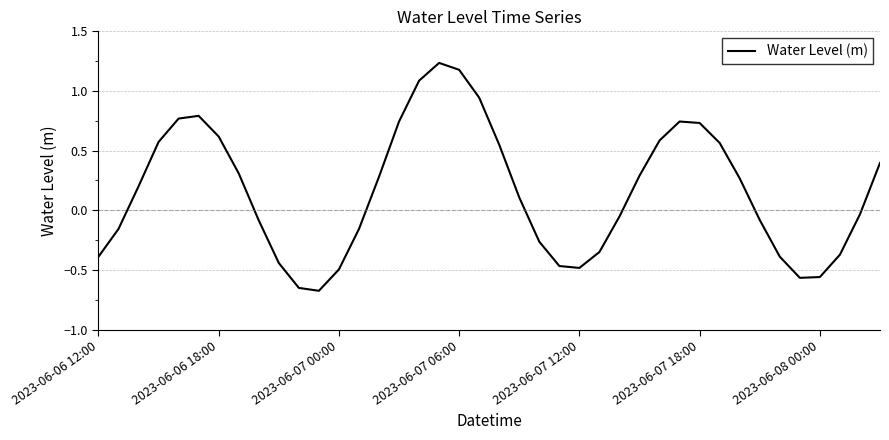

True or false: the data has more than 0 interior local peaks.

True